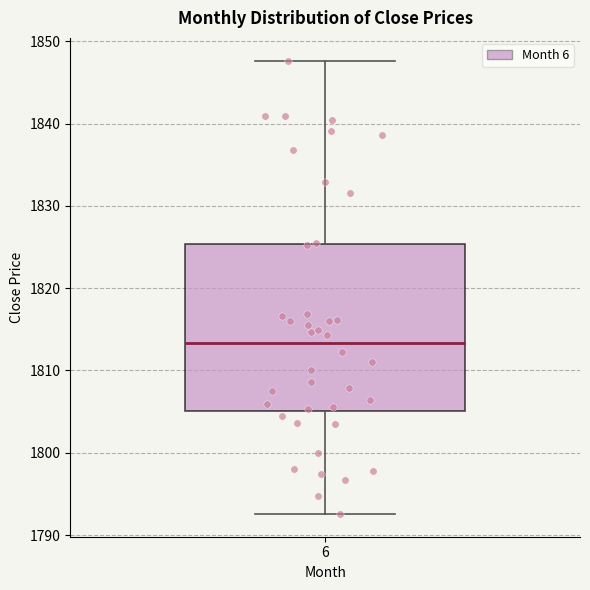

Read this box plot against the y-axis: the position of the median line, the range covered by the box, and the ends of both whiskers. The values are not printed on the chart, so give them approximately, as read against the axis.

median 1813, box 1805 to 1825, whiskers 1793 to 1848